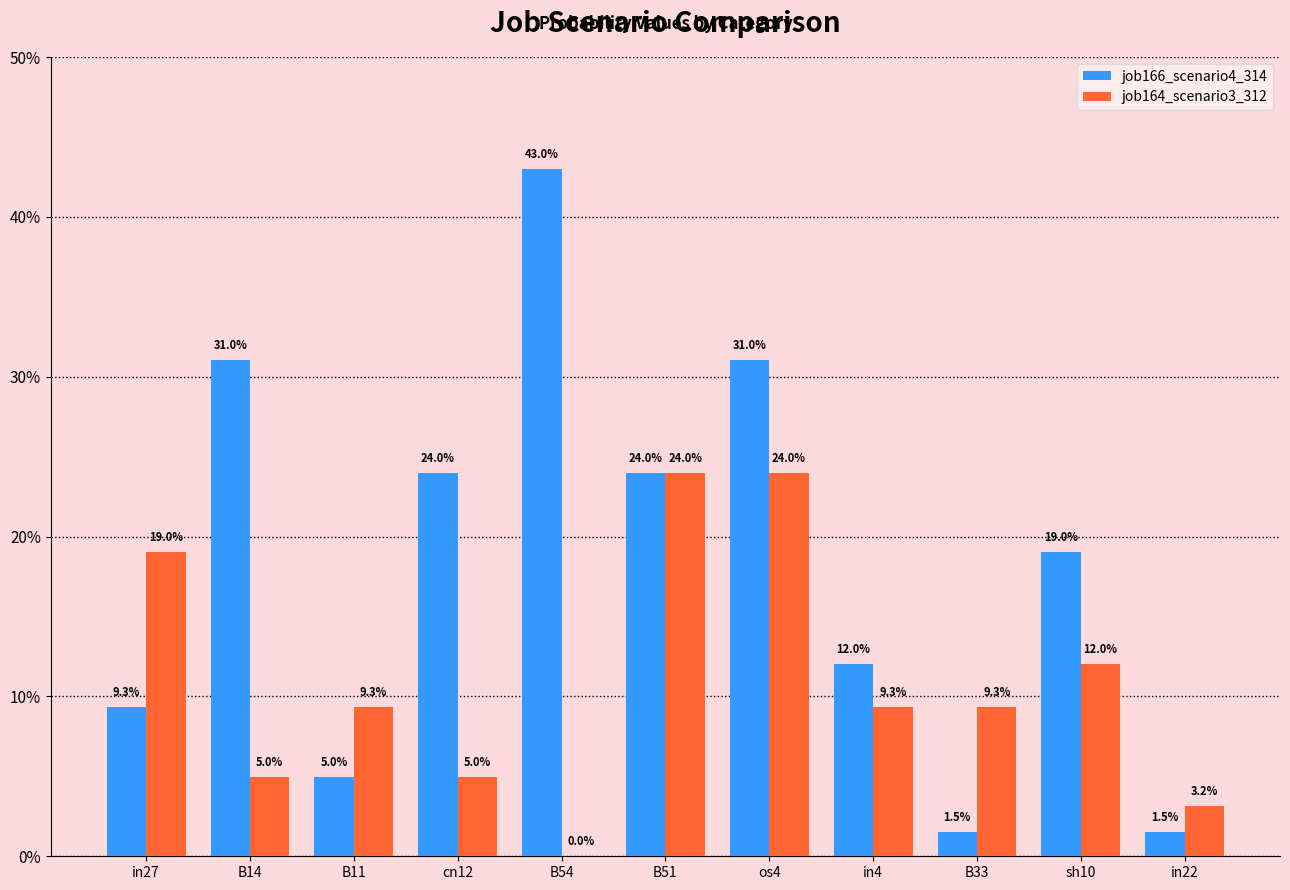

Reading left to right, extract all data points from this chart.

job166_scenario4_314: 0.1	0.3	0.0	0.2	0.4	0.2	0.3	0.1	0.0	0.2	0.0
job164_scenario3_312: 0.2	0.0	0.1	0.0	0.0	0.2	0.2	0.1	0.1	0.1	0.0